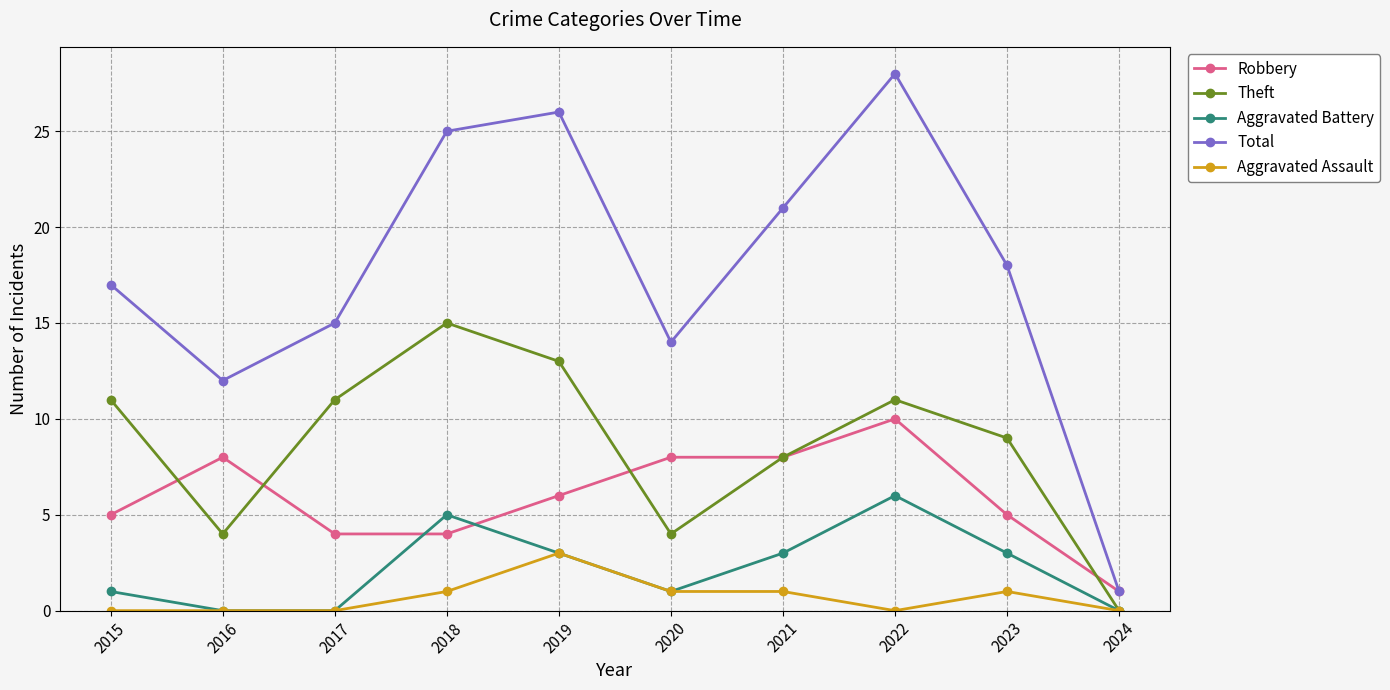

What is the sum of all Robbery values?

59